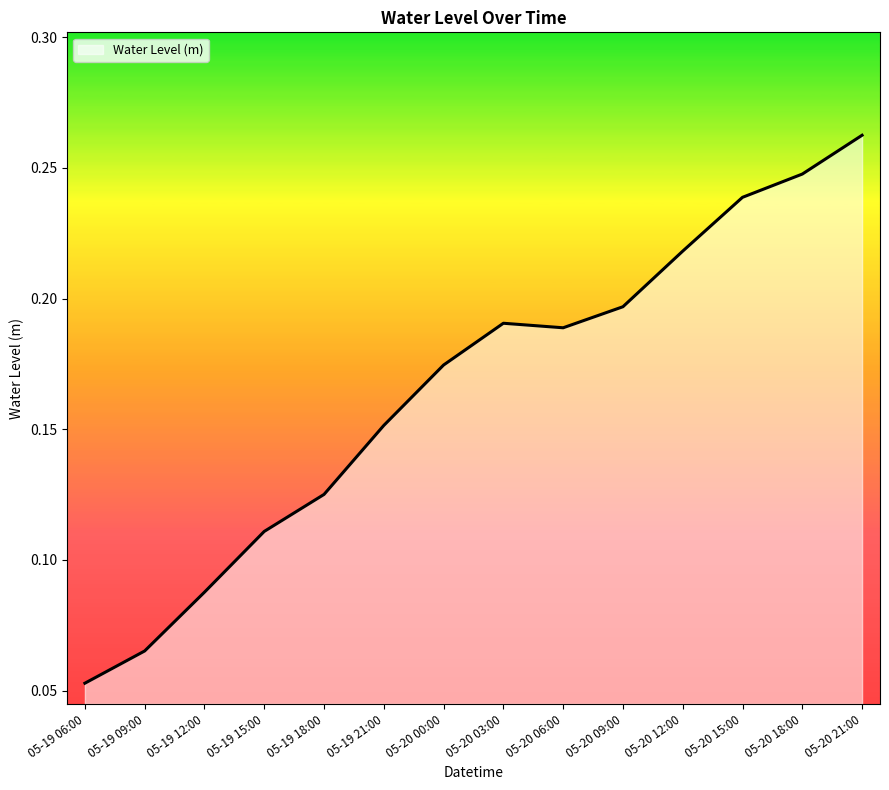

Is it true that the value at 05-20 03:00 is 0.0?

False